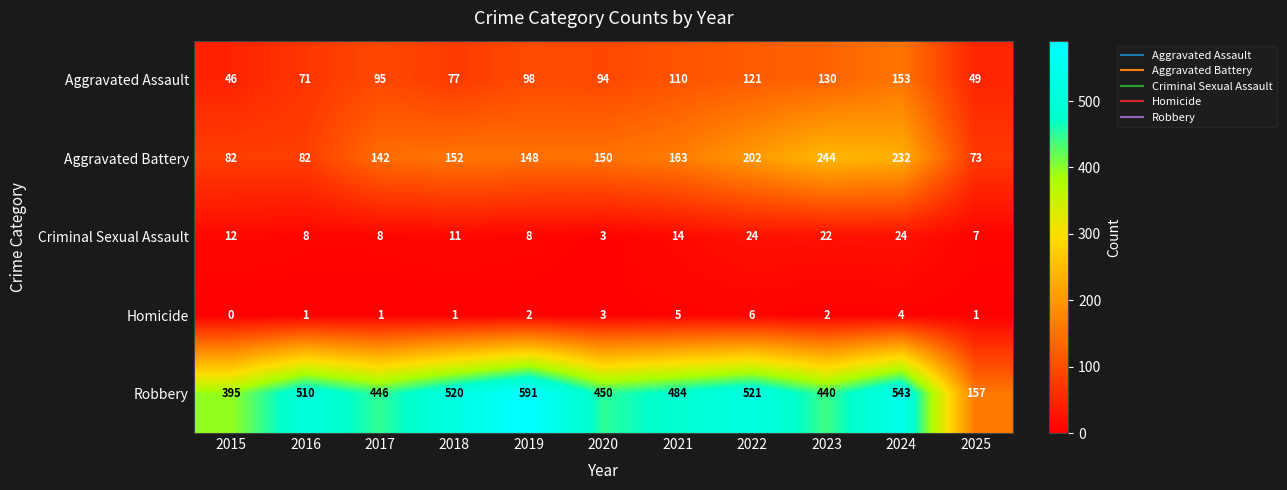

Which series changed the most between 2015 and 2019?

Robbery